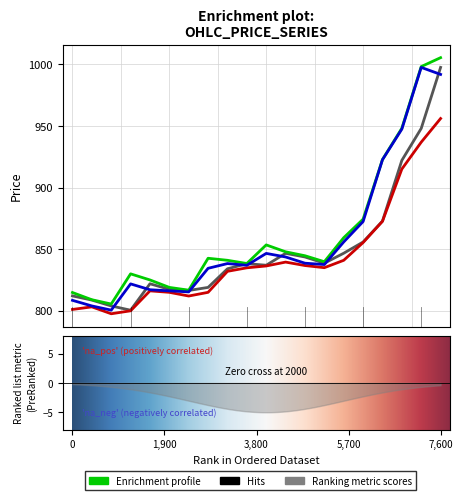

How many interior local peaks does the Low series have?

3